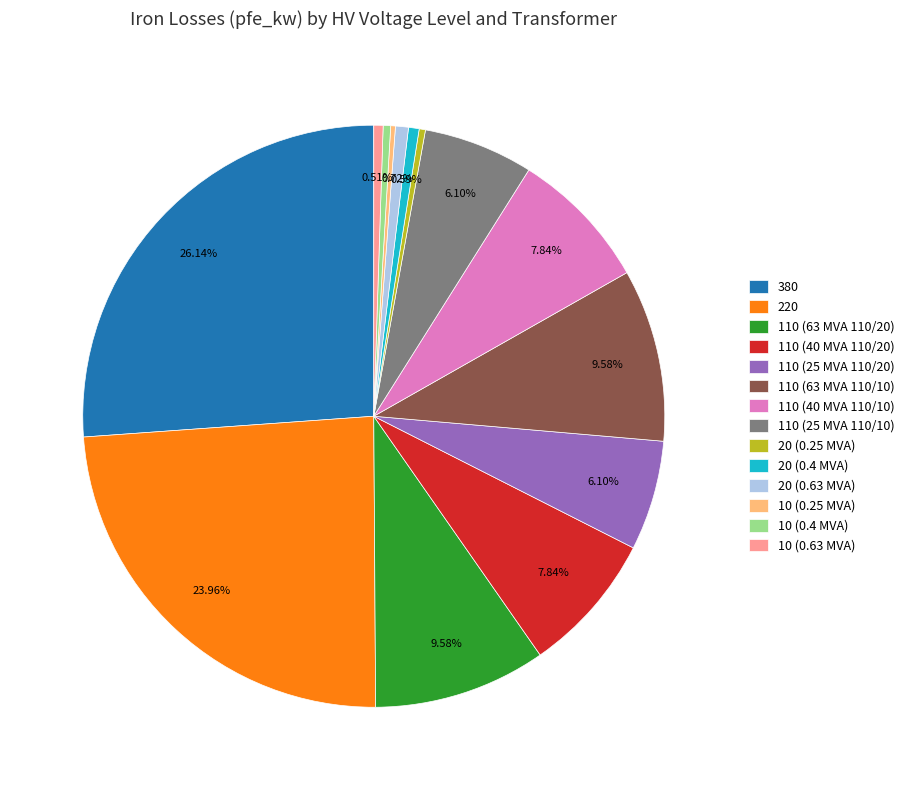

Approximately how many times larger is the value at 110 (40 MVA 110/20) compared to 110 (25 MVA 110/10)?

1.3